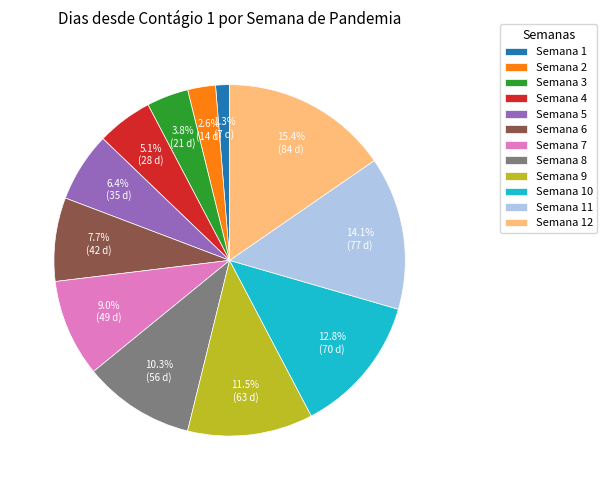

Count the number of slices in the pie.

12